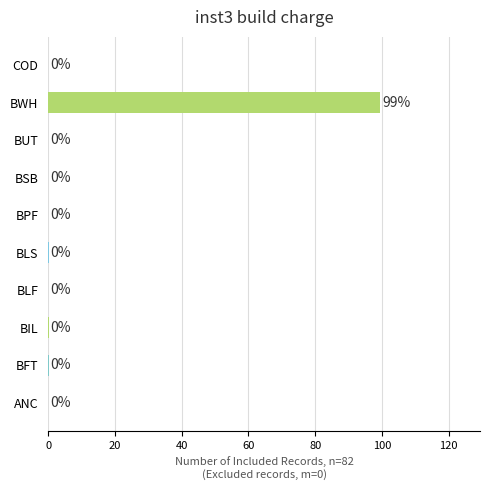

Between BWH and BFT, which is larger?

BWH